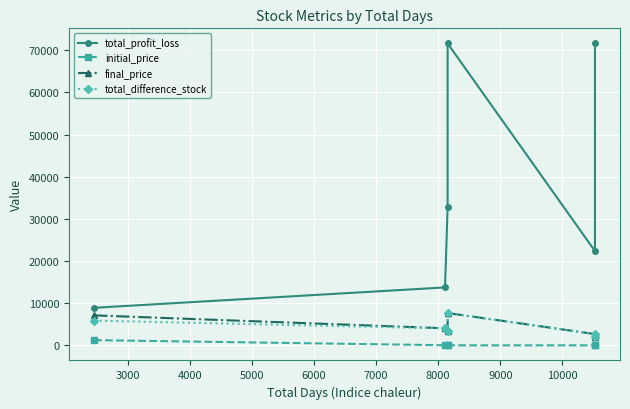

What is the lowest value of the final_price series?

1873.4